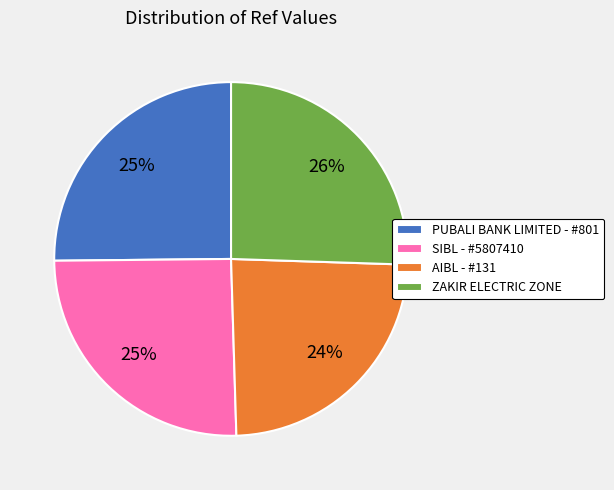

Which slice is the smallest?

AIBL - #131